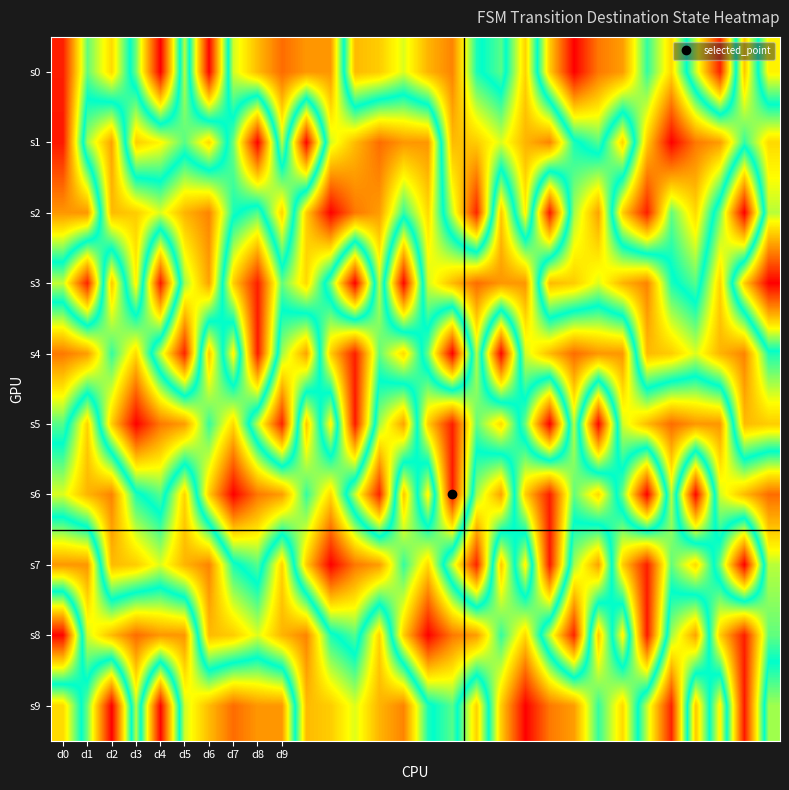

Count the number of data series in this chart.

10